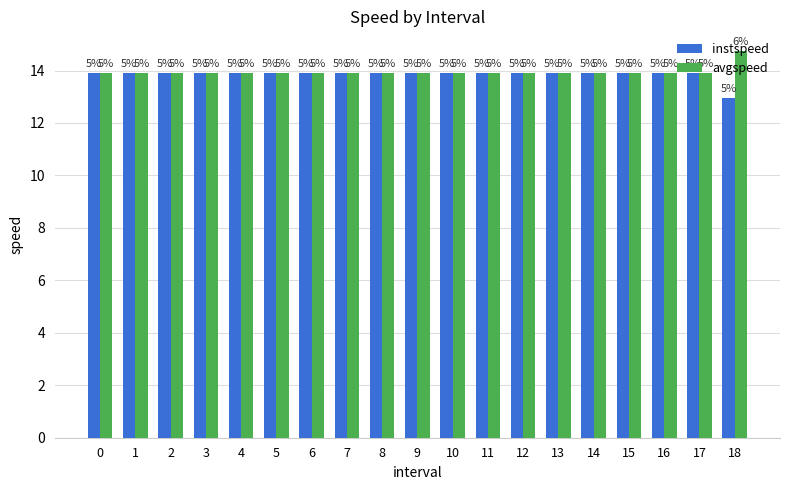

What are all the series names shown in the legend?

instspeed, avgspeed